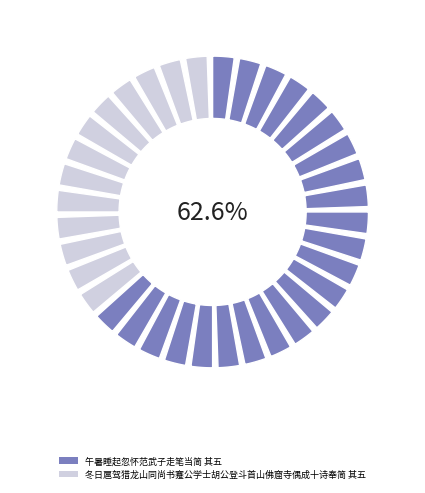

To the nearest percent, what portion does 午暑睡起忽怀范武子走笔当简 其五 represent?

63%